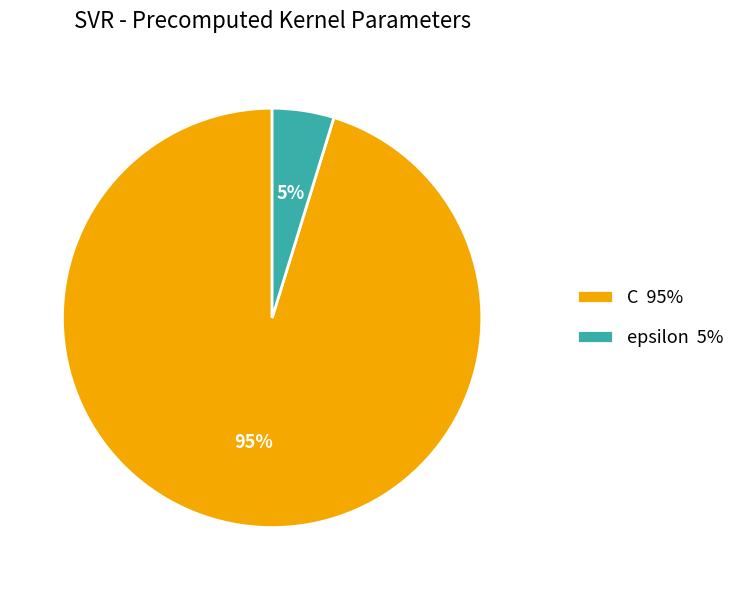

Which slice is the smallest?

epsilon